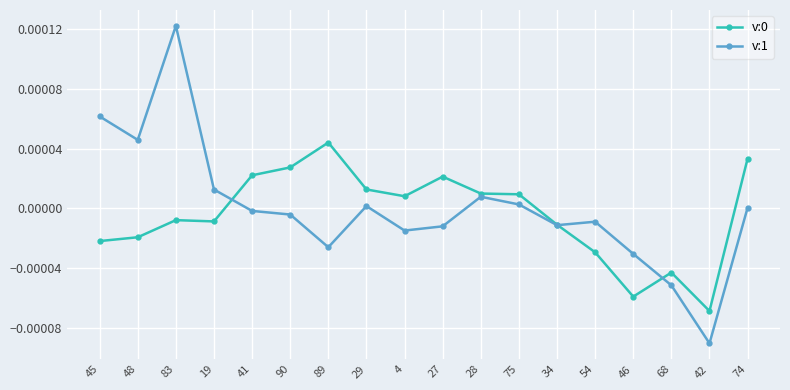

True or false: v:1 has a value of 0.0 at 83.

True